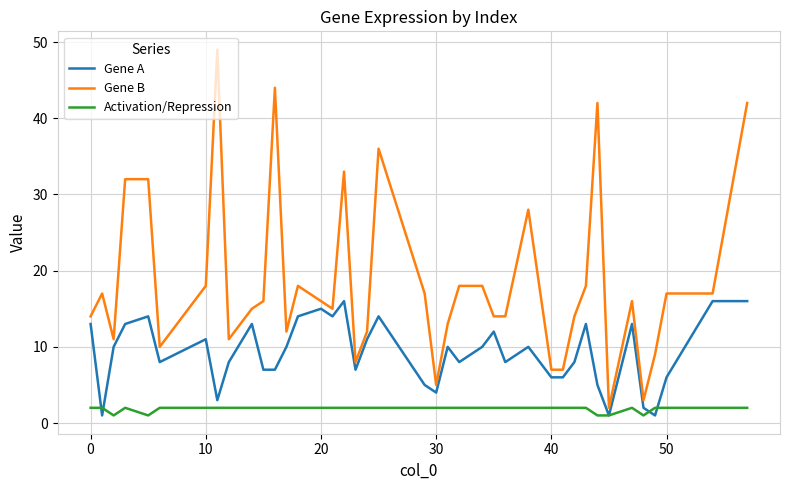

What is the difference between the maximum and minimum values in the Gene A series?

15